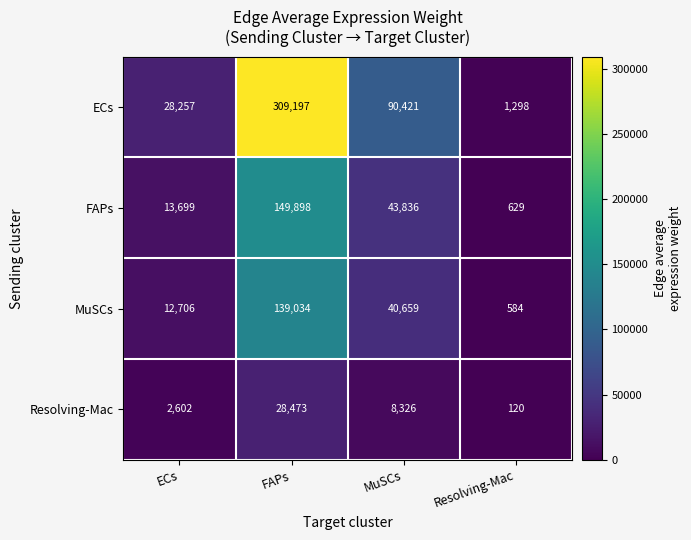

Between FAPs and Resolving-Mac, which series saw the biggest shift?

ECs